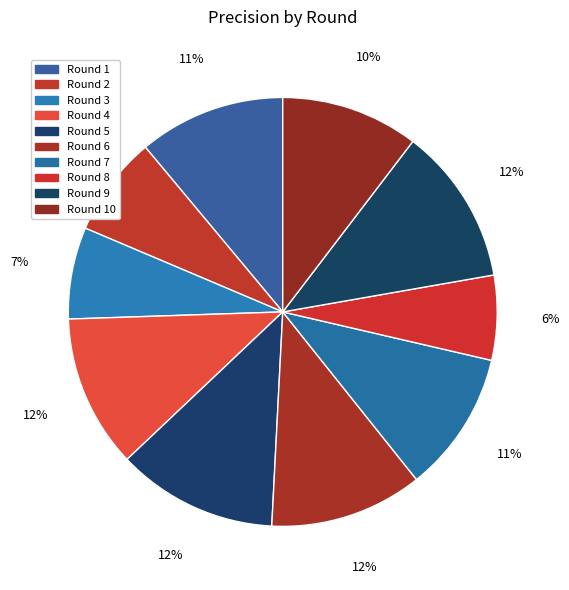

Is the sum of Round 4 and Round 9 greater than half?

No